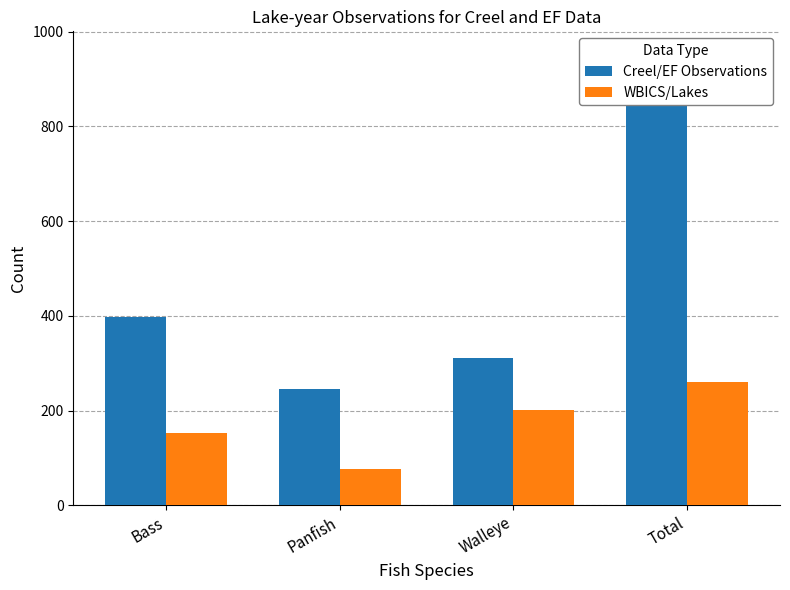

What are all the series names shown in the legend?

Creel/EF Observations, WBICS/Lakes